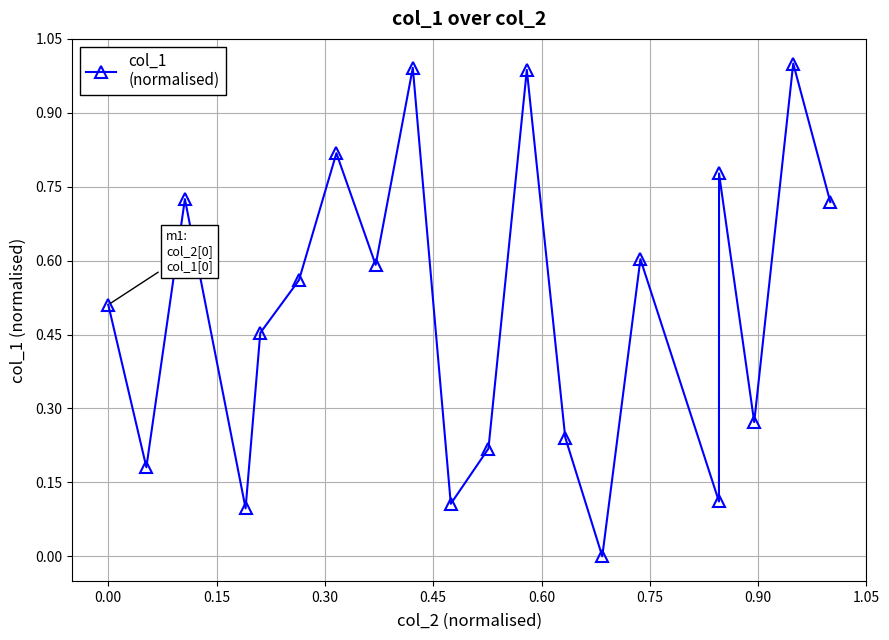

What is the sum of all values?

10.0